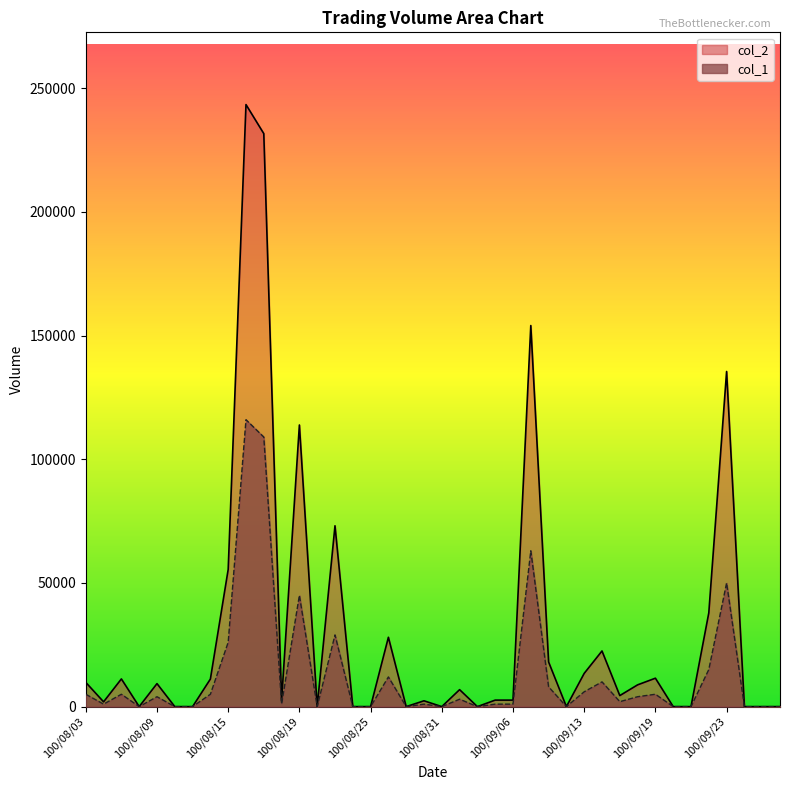

True or false: col_1 and col_2 cross at least once.

False